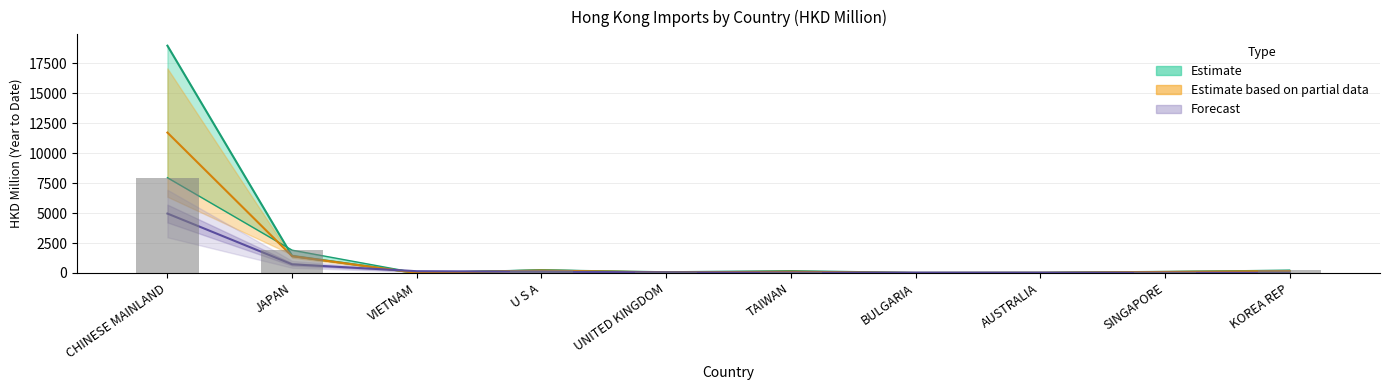

Is it true that 201812 equals 11727.3 at CHINESE MAINLAND?

True